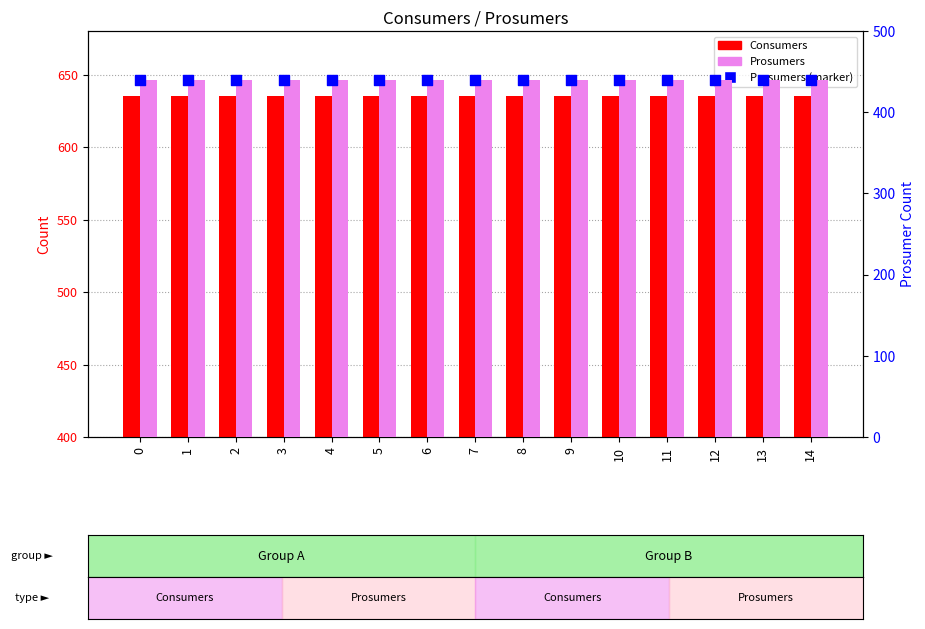

Which series contains the highest Y value?

Consumers